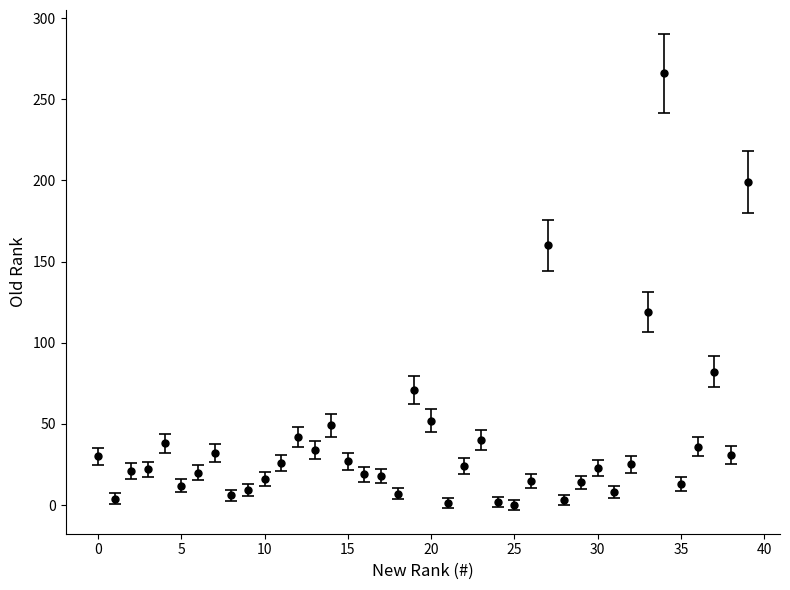

What is the difference between the second highest and minimum values?

199